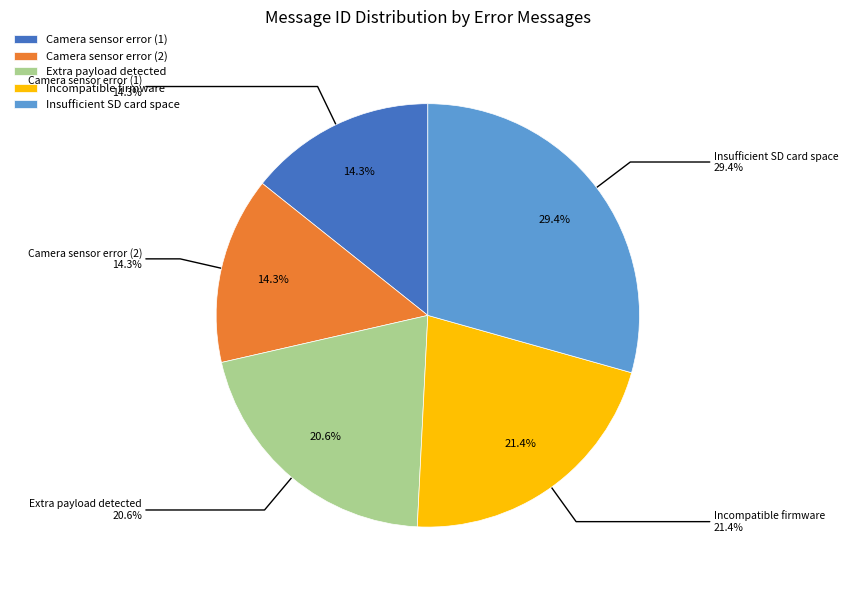

The 18 (Extra payload detected) slice represents 5% of the pie. True or false?

False